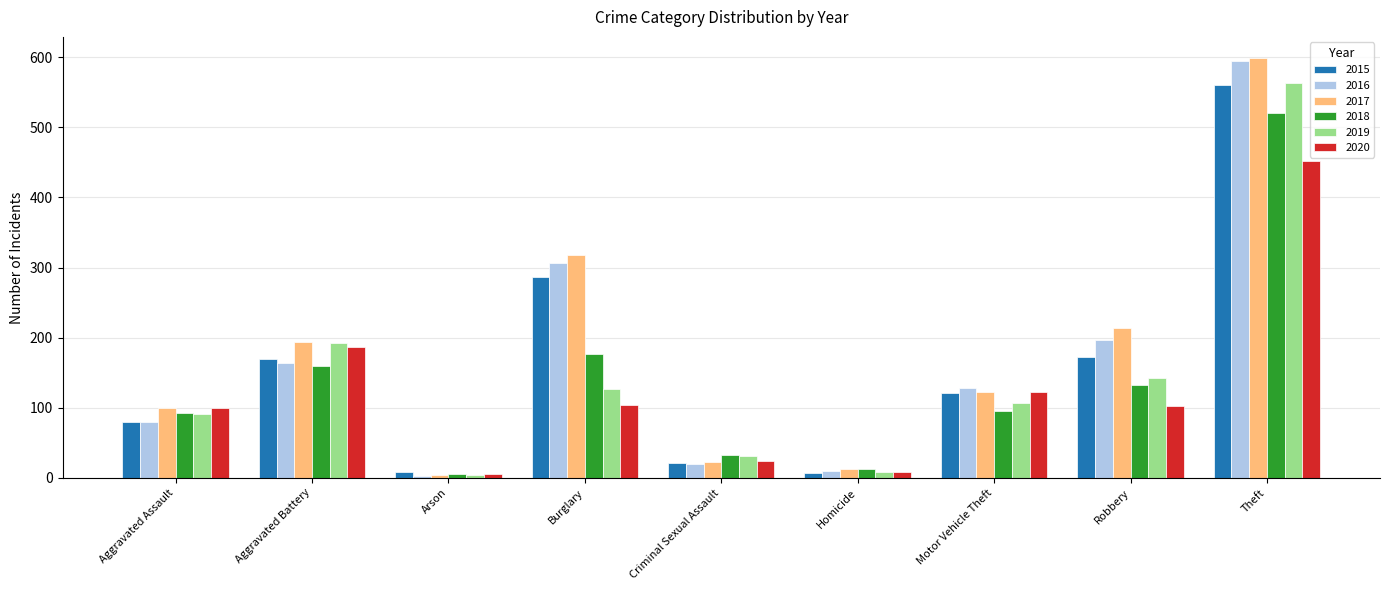

What value does the 2017 series have at Homicide?

13